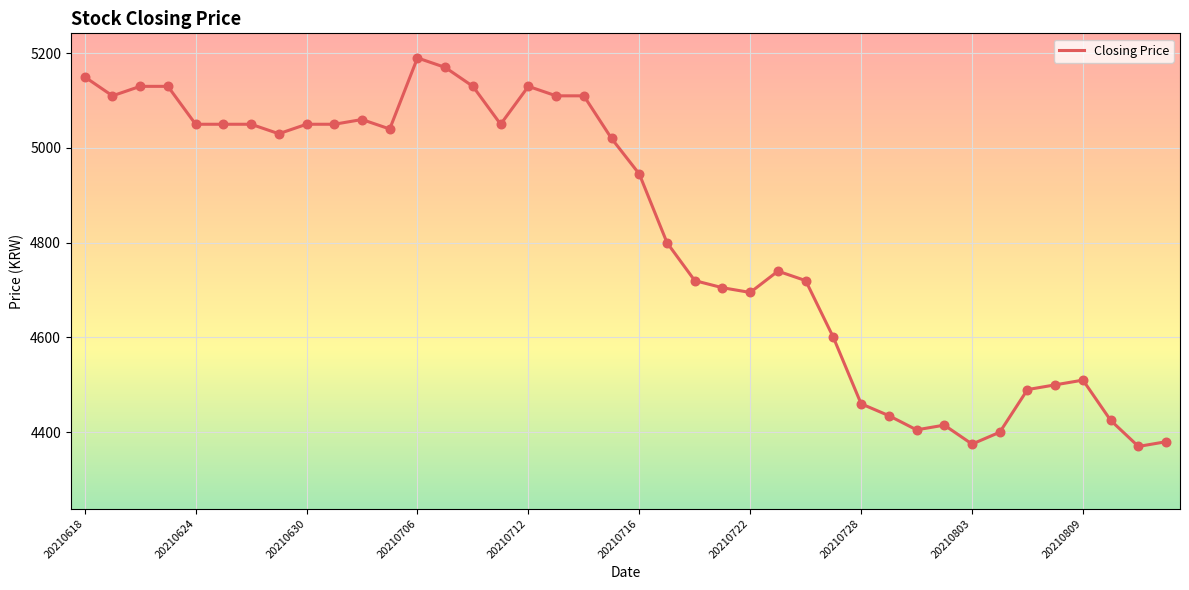

What is the maximum value shown in the chart?

5190